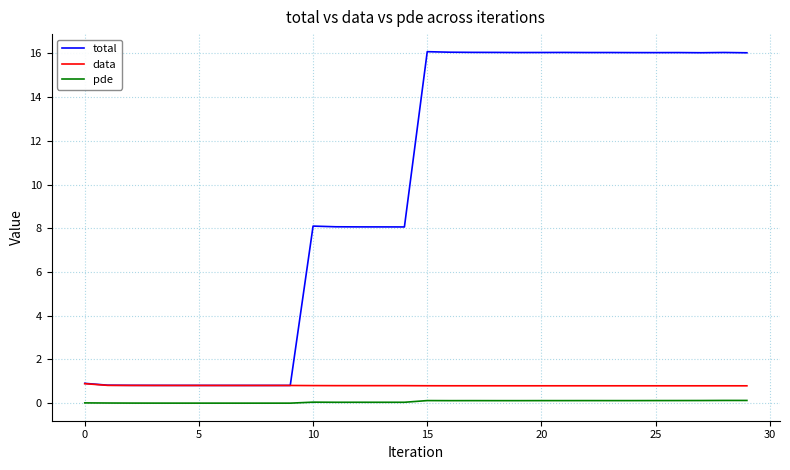

True or false: data and pde intersect in this chart.

False